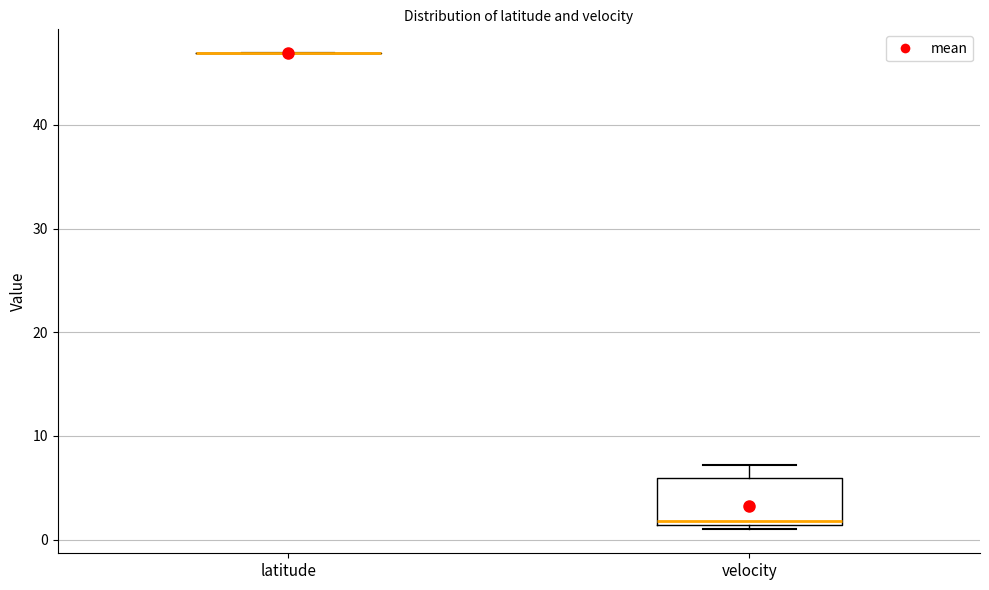

Reading left to right, read every box against the y-axis: the position of its median line, the range the box covers, and the ends of its whiskers. The values are not printed on the chart, so give them approximately, as read against the axis.

latitude: box collapsed to a line at 47, whiskers 47 to 47
velocity: median 2, box 1 to 6, whiskers 1 (just below the box's lower edge) to 7